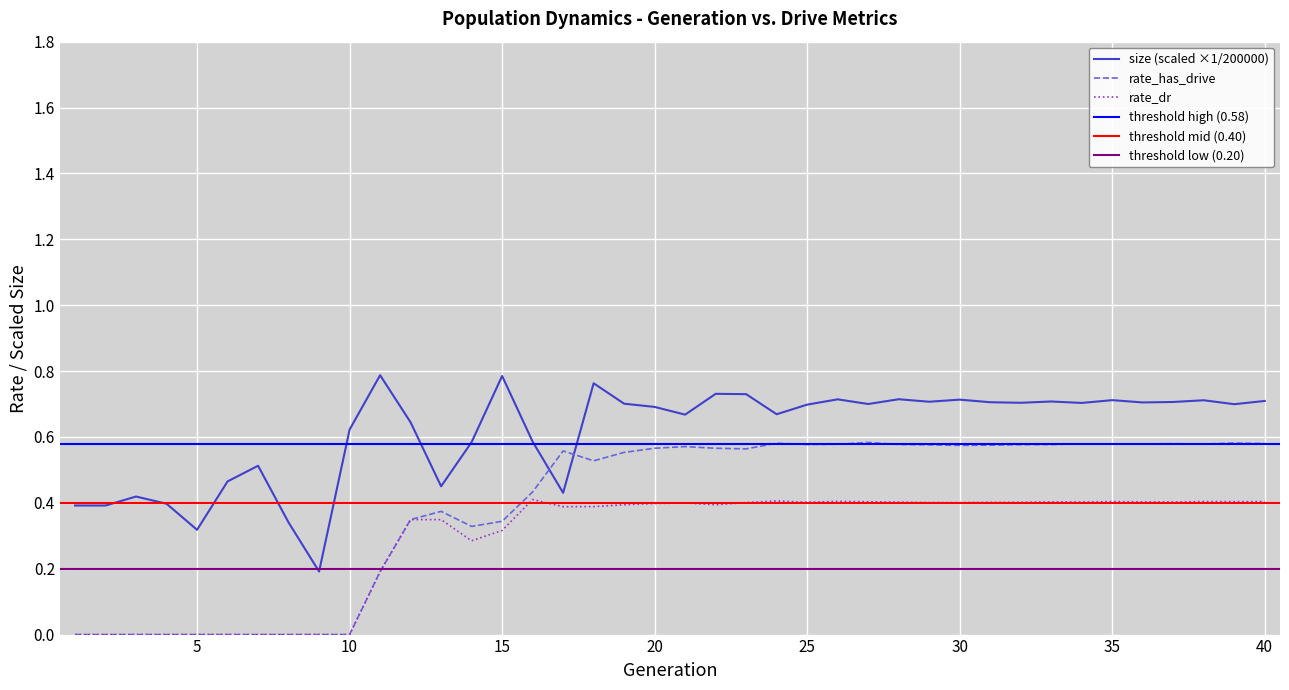

Is the value of rate_dr at 25 greater than the value of size at 2?

Yes